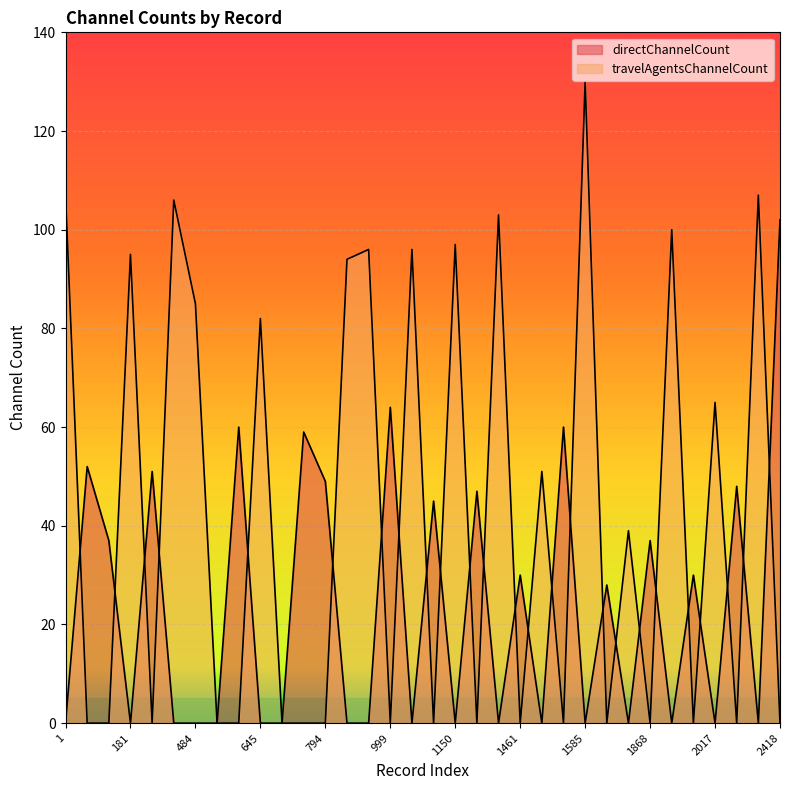

The travelAgentsChannelCount series shows 0 at 1561. True or false?

True